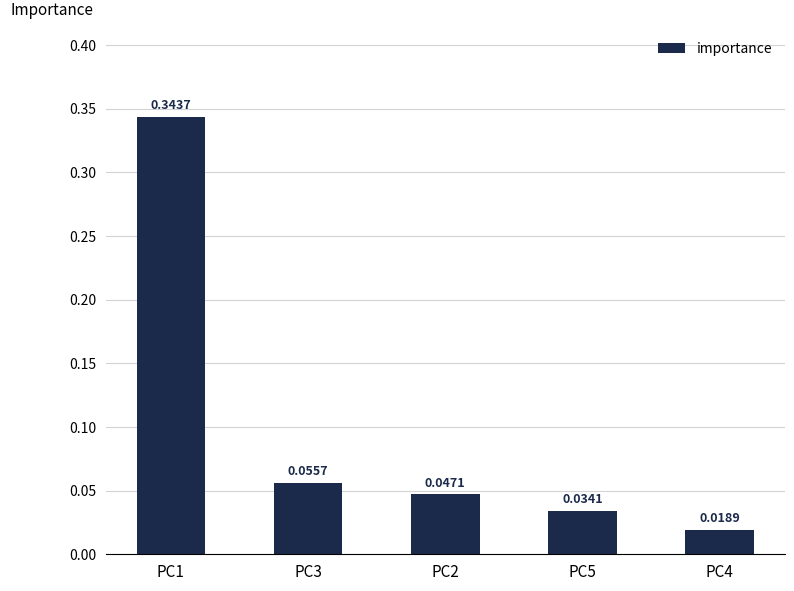

How many series are shown in this chart?

1